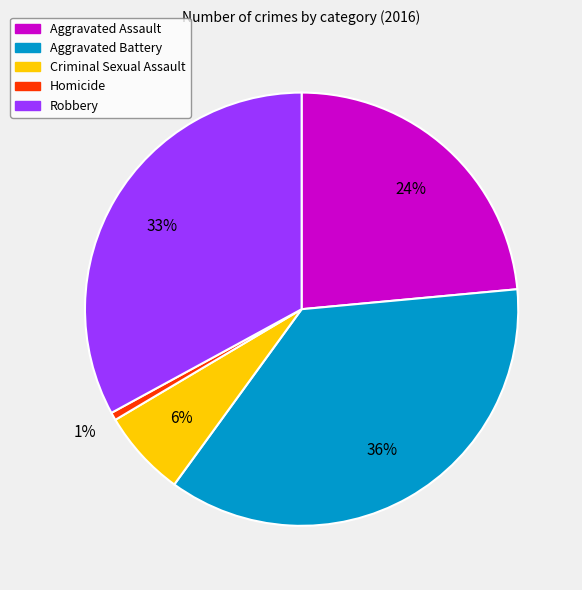

Which category has the smallest portion of the pie?

Homicide